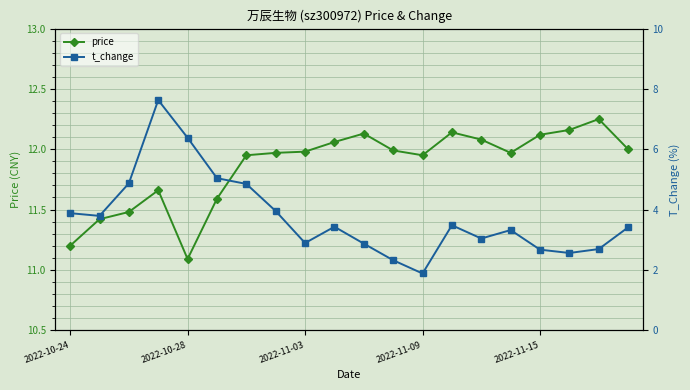

What is the sum of all price values?

237.2